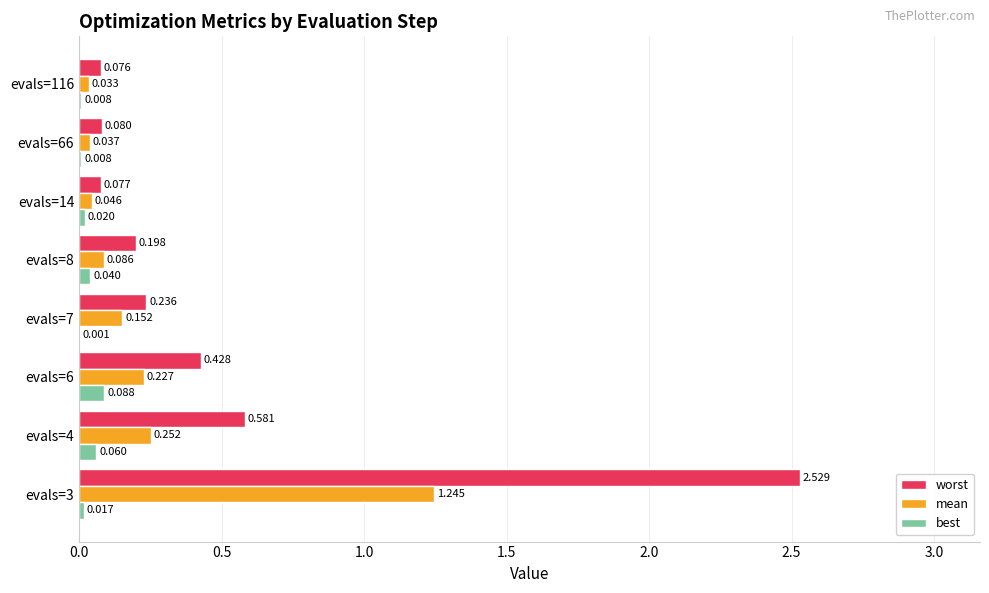

Between evals=7 and evals=14, which series saw the biggest shift?

worst